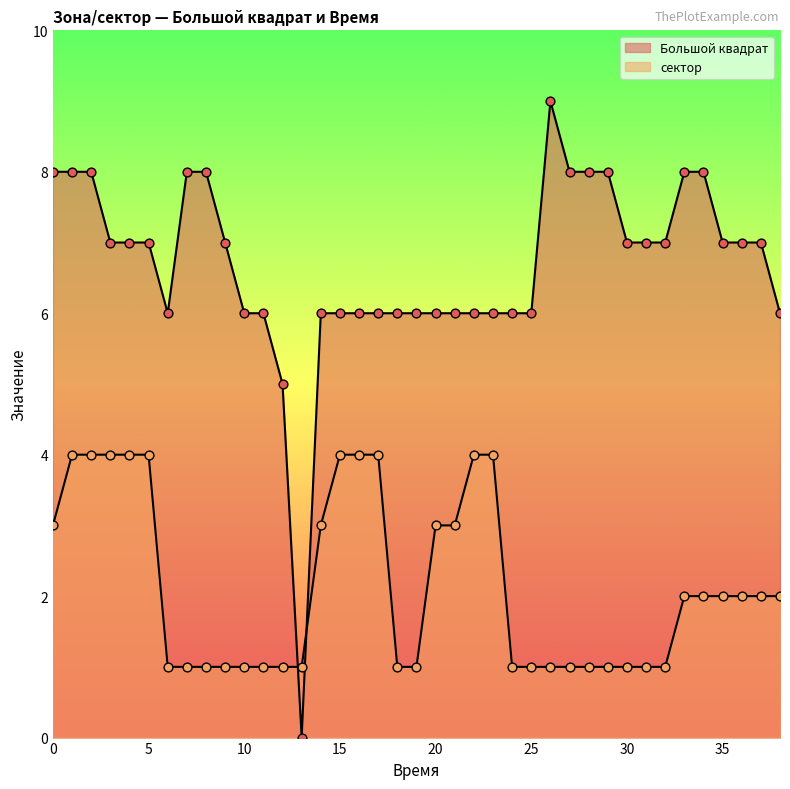

Which series contains the highest Y value?

Большой квадрат